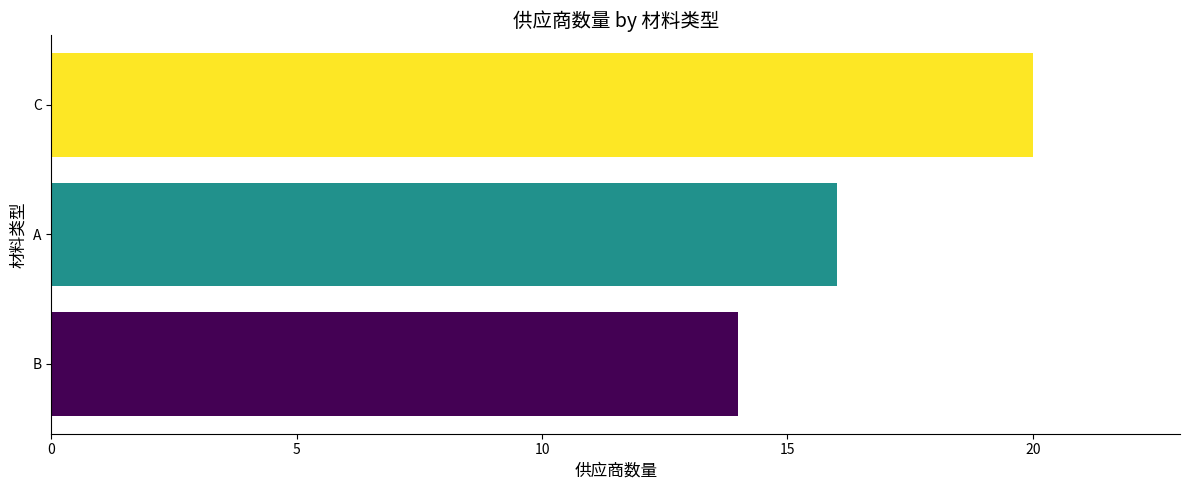

Which category has the highest value across all series?

C